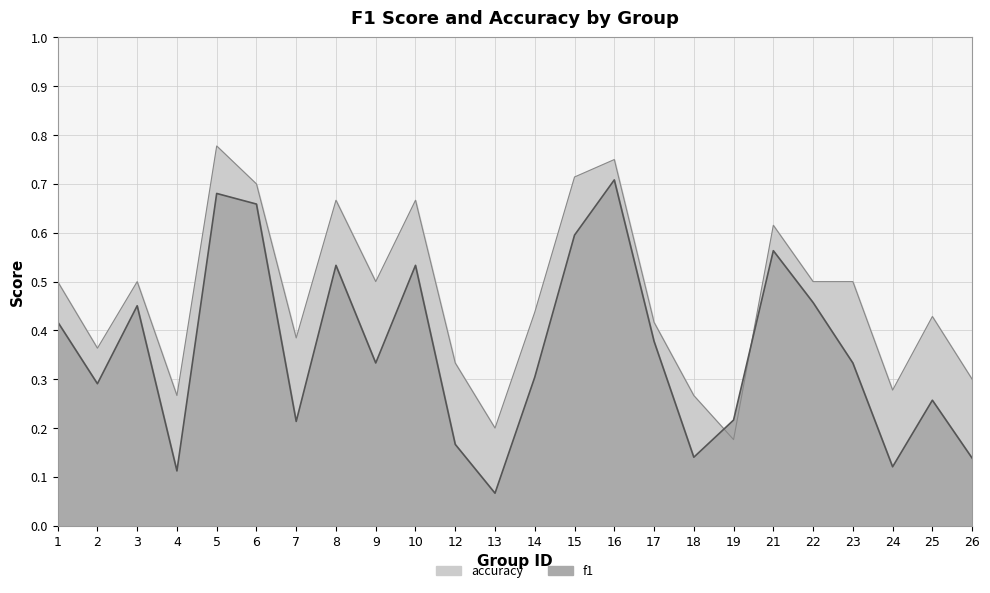

What are all the series names shown in the legend?

f1, accuracy